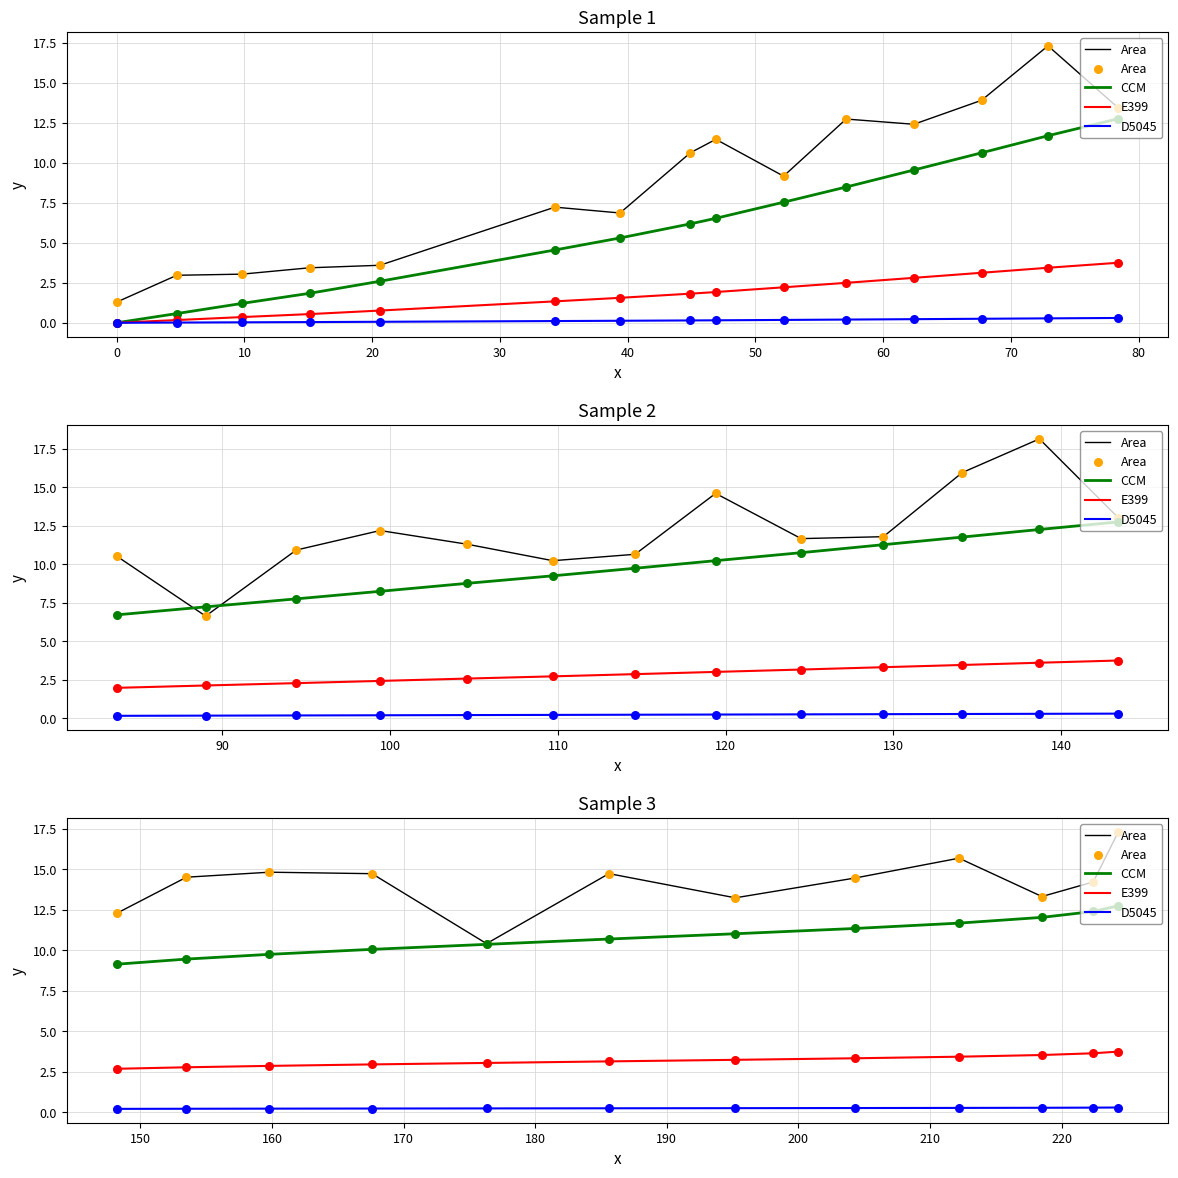

What are all the series names shown in the legend?

Area, CCM, E399, D5045